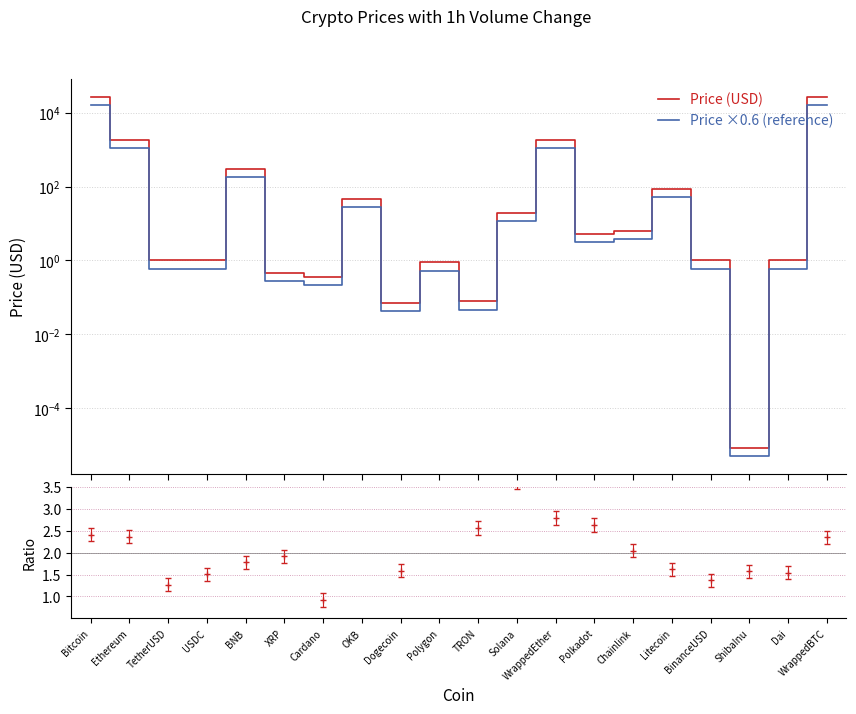

Rank the series by their average value, from lowest to highest.

Price ×0.6 (reference), Price (USD)